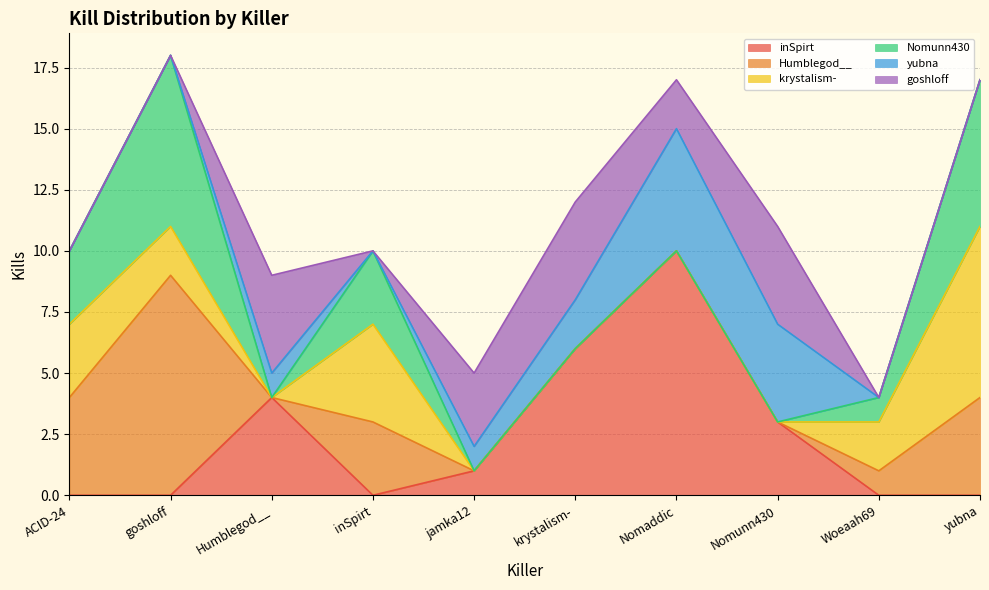

What is the label of the 2nd point from the left?

goshloff